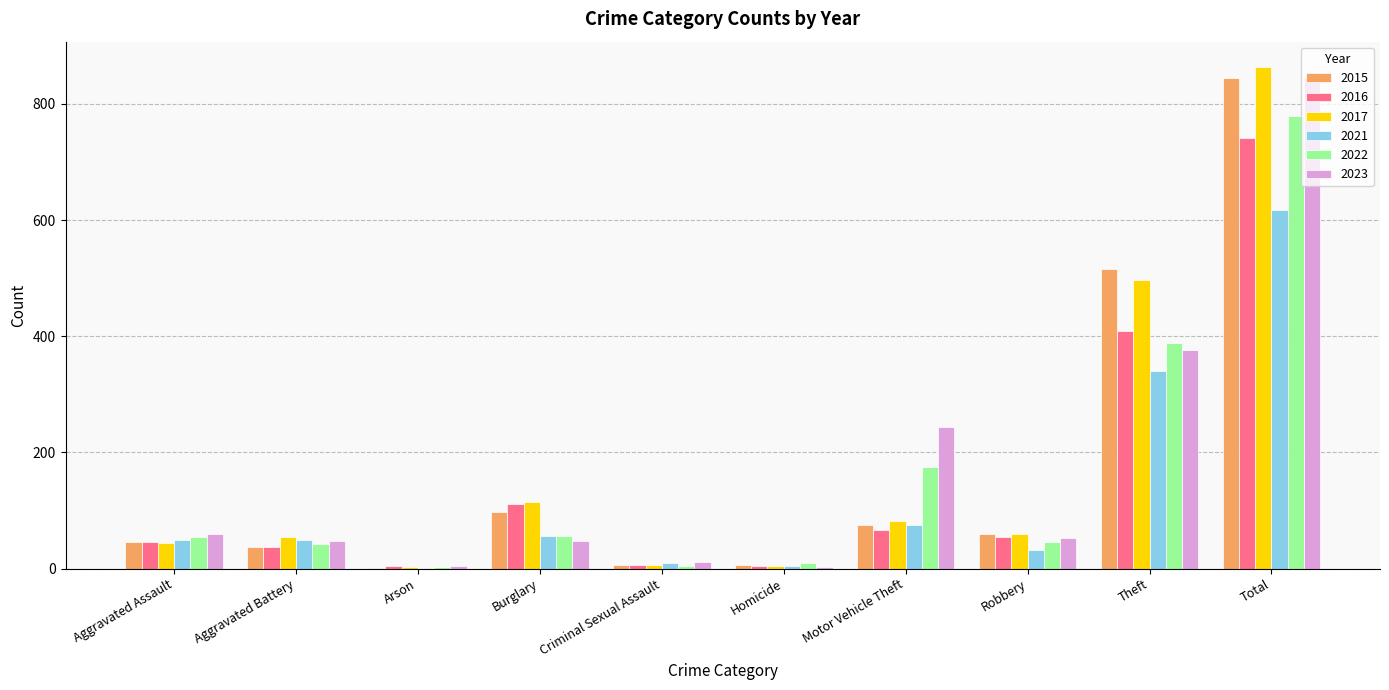

At which category does the chart reach its peak across all series?

Total